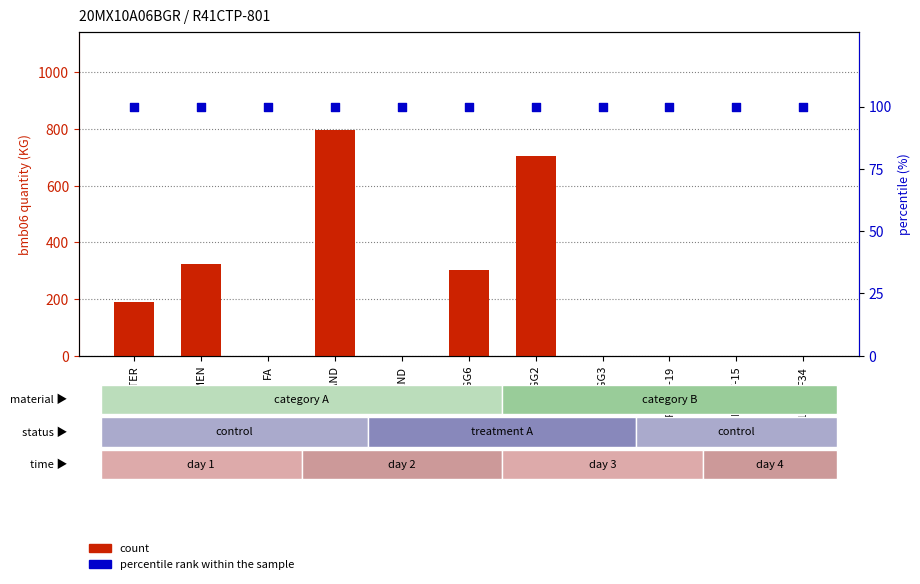

Is the value of percentile rank within the sample at WATER greater than the value of count at FA?

Yes